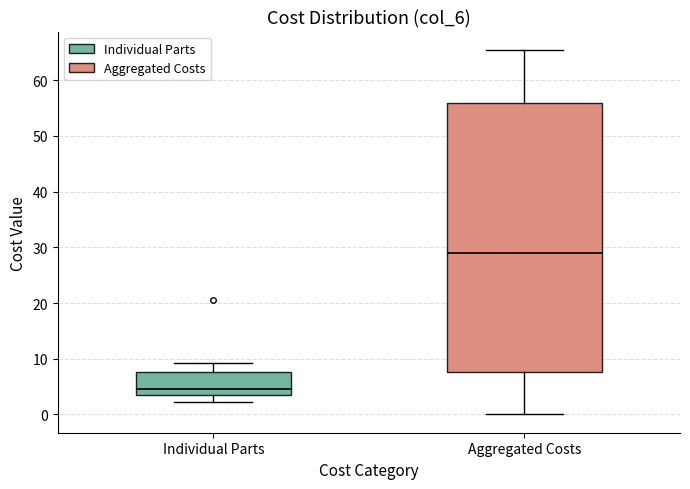

Reading left to right, read every box against the y-axis: the position of its median line, the range the box covers, and the ends of its whiskers. The values are not printed on the chart, so give them approximately, as read against the axis.

Individual Parts: median 5, box 4 to 8, whiskers 2 to 9
Aggregated Costs: median 29, box 8 to 56, whiskers 0 to 65